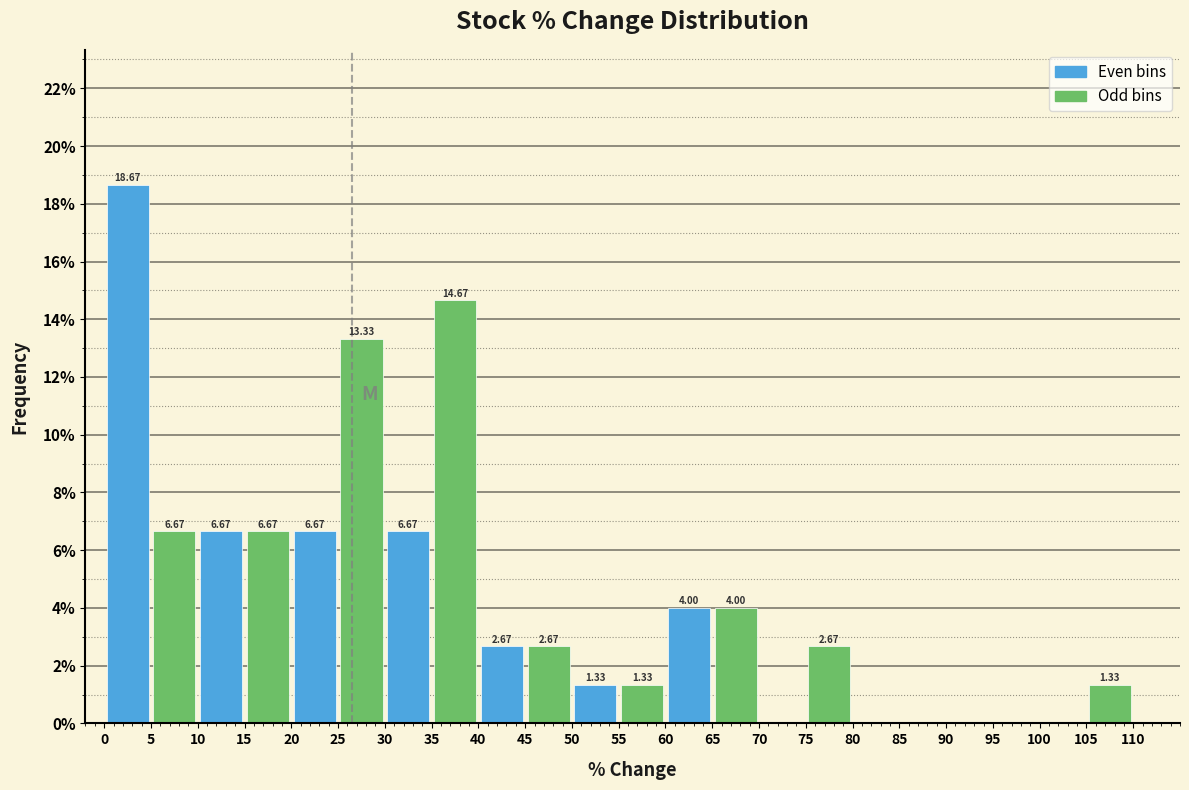

Which range on the x-axis has the tallest bar?

0 to 5